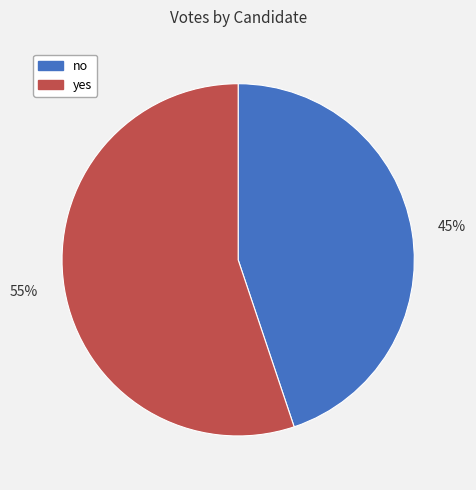

To the nearest percent, what is the difference between the yes and no slice percentages?

10%